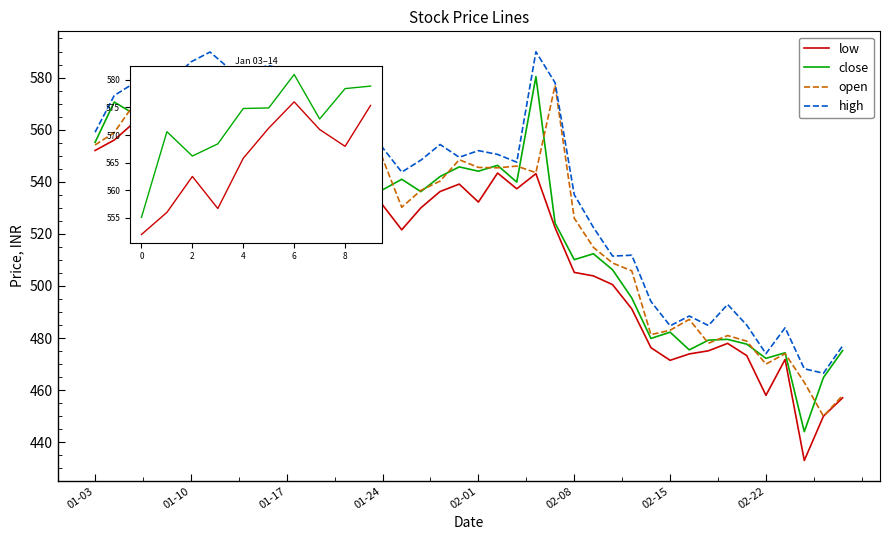

Reading left to right, transcribe all the data shown in this chart.

low: 552.0	556.0	562.5	556.7	565.8	571.2	576.0	571.0	568.0	575.4	574.2	563.7	558.0	560.6	548.0	531.1	521.5	530.0	536.2	539.1	532.2	543.4	537.3	543.1	522.4	505.2	503.9	500.5	491.2	476.3	471.4	473.9	475.1	477.9	473.2	458.0	471.8	433.0	450.0	457.1
close: 555.1	570.6	566.2	568.4	574.8	574.9	581.0	572.9	578.4	578.9	579.8	565.5	563.7	573.3	550.5	536.9	541.0	536.2	542.0	545.7	544.0	546.3	539.9	580.4	524.1	510.1	512.4	506.2	495.4	479.9	482.2	475.4	479.2	479.5	477.6	472.2	474.4	444.1	464.9	475.2
open: 554.1	558.9	569.4	560.0	565.8	578.0	576.0	582.0	573.2	576.0	580.1	580.2	566.1	565.0	572.3	549.0	530.2	536.7	540.2	548.5	545.5	545.4	546.0	543.5	577.0	526.0	514.8	508.8	505.8	481.3	483.0	487.1	478.0	480.9	478.8	470.0	474.0	463.0	450.0	458.0
high: 559.0	573.1	577.7	571.9	579.0	586.0	589.8	583.5	581.9	584.6	583.0	583.9	567.6	578.0	574.0	553.1	543.7	548.3	554.3	549.4	552.0	550.5	547.5	589.9	578.0	535.0	522.5	511.4	511.8	494.1	484.7	488.4	484.8	492.9	484.9	474.0	483.9	468.2	466.5	477.0